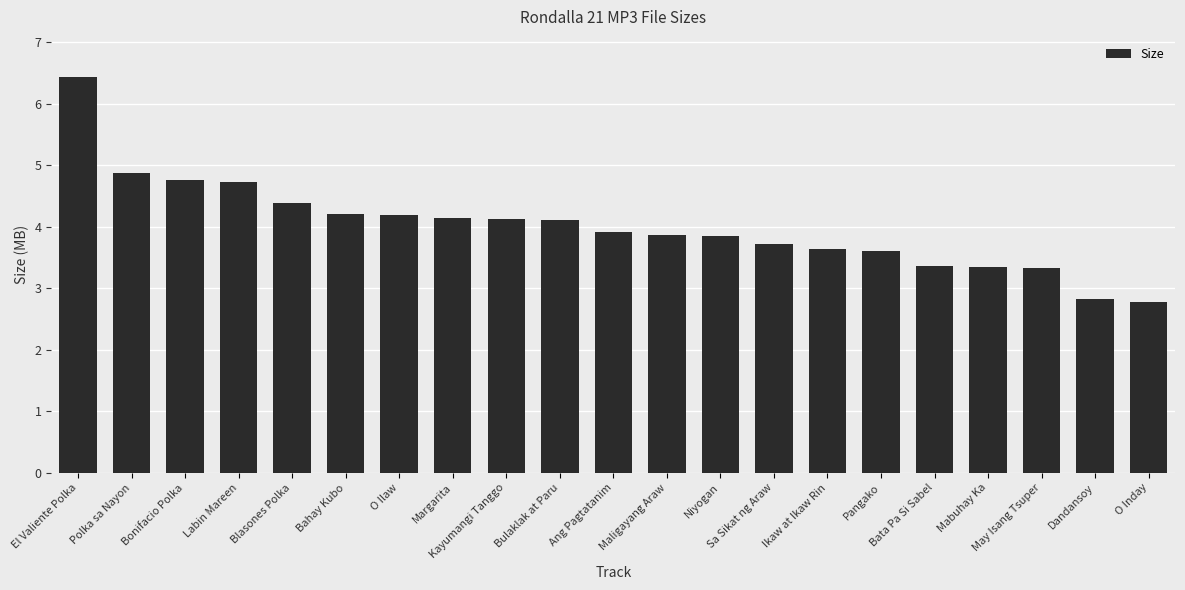

What is the maximum value shown in the chart?

6.4